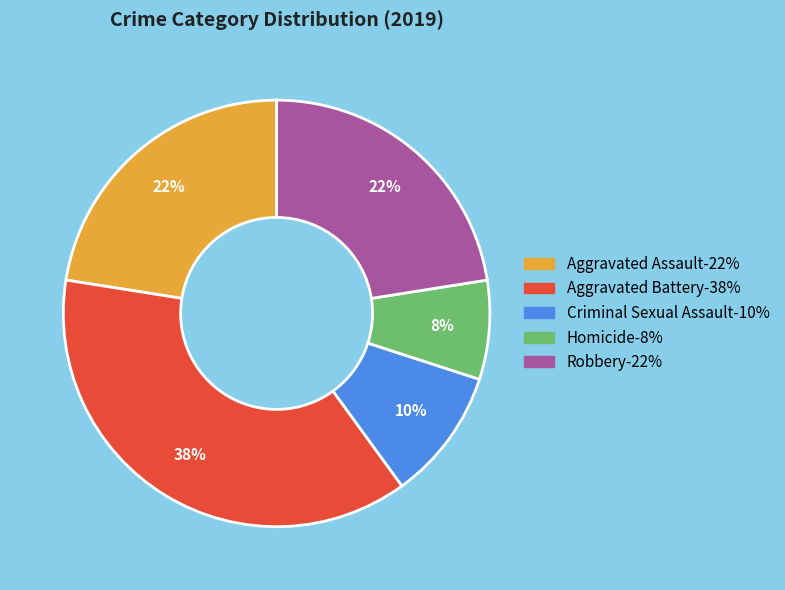

Between Homicide-8% and Aggravated Battery-38%, which is larger?

Aggravated Battery-38%